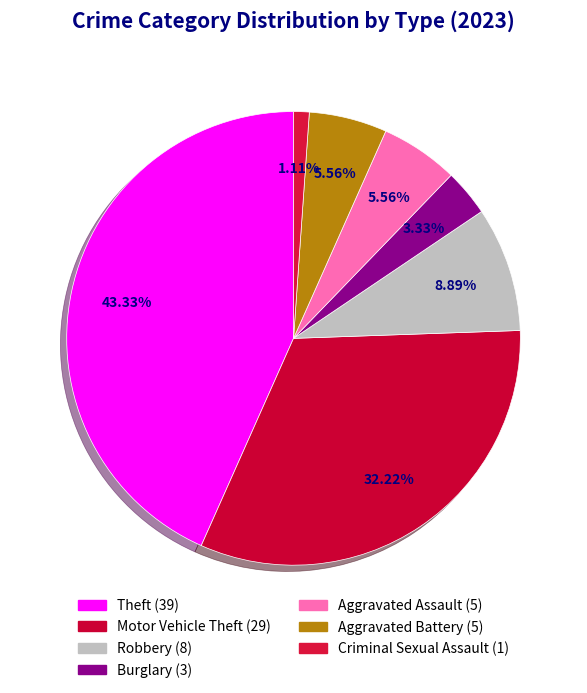

How many slices are in this pie chart?

7